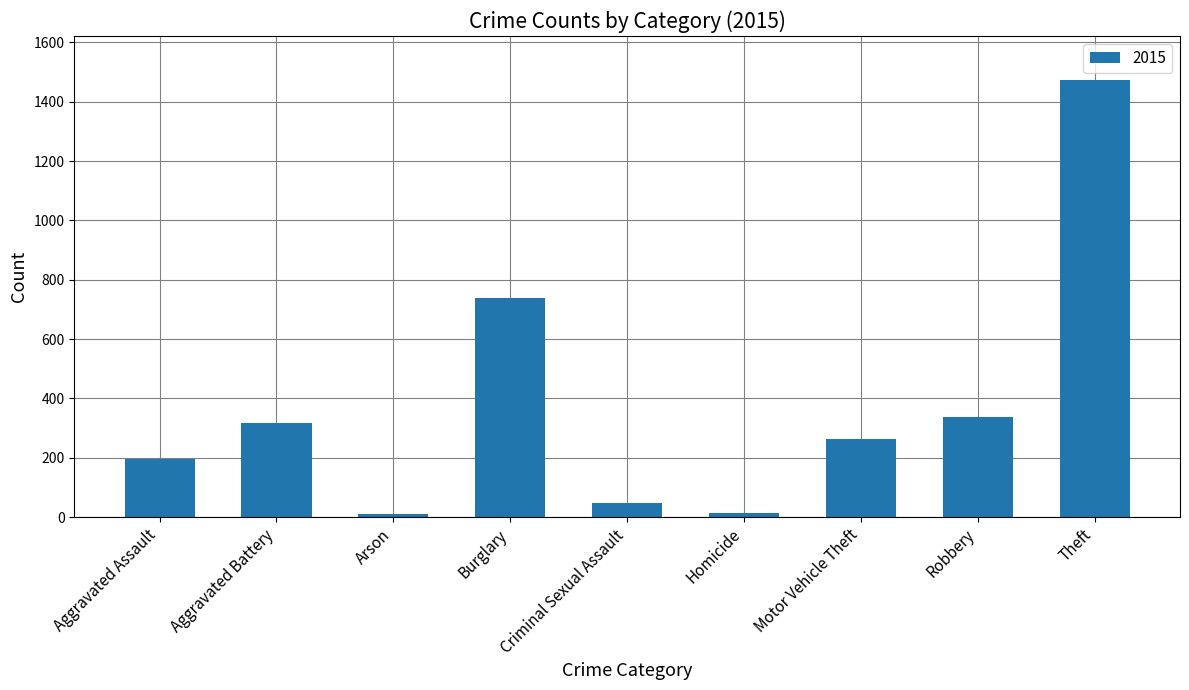

True or false: the data shows 2003 at Theft.

False